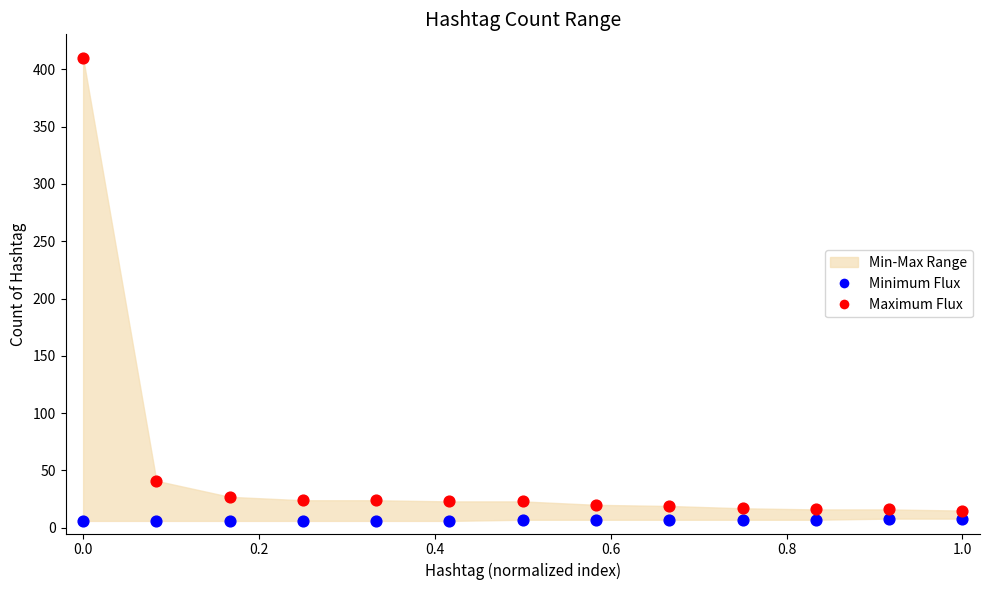

Across all data points, what is the range of Y values (max minus min)?

404